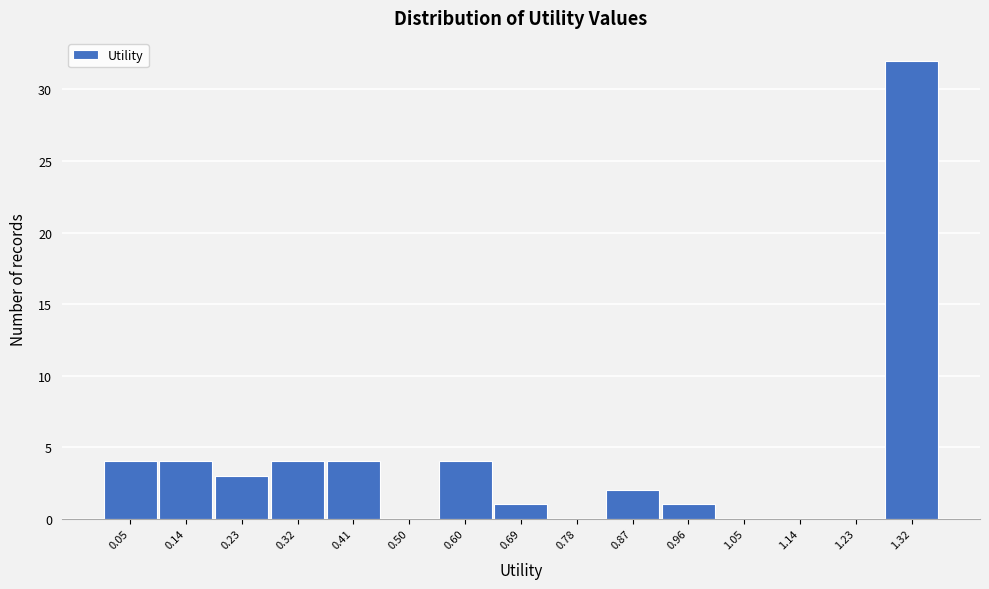

Reading left to right, extract all data points from this chart.

0.05=4	0.14=4	0.23=3	0.32=4	0.41=4	0.50=0	0.60=4	0.69=1	0.78=0	0.87=2	0.96=1	1.05=0	1.14=0	1.23=0	1.32=32